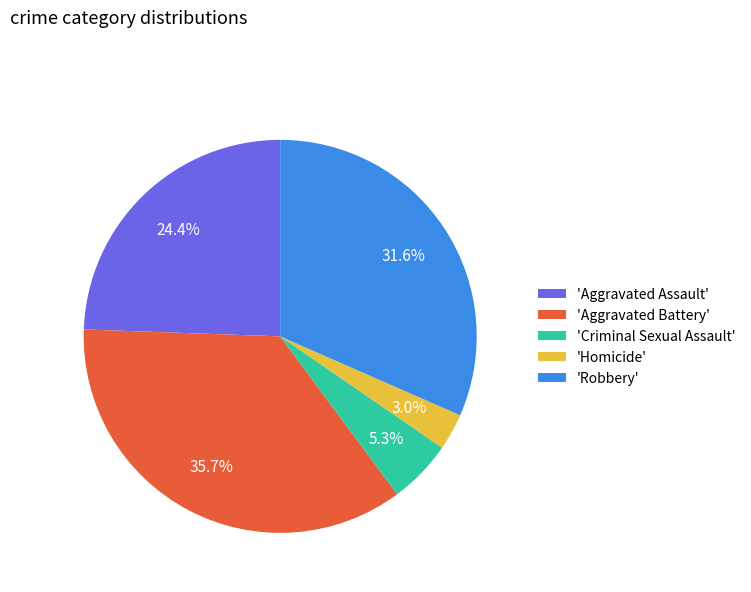

Is there a majority slice in this chart?

No